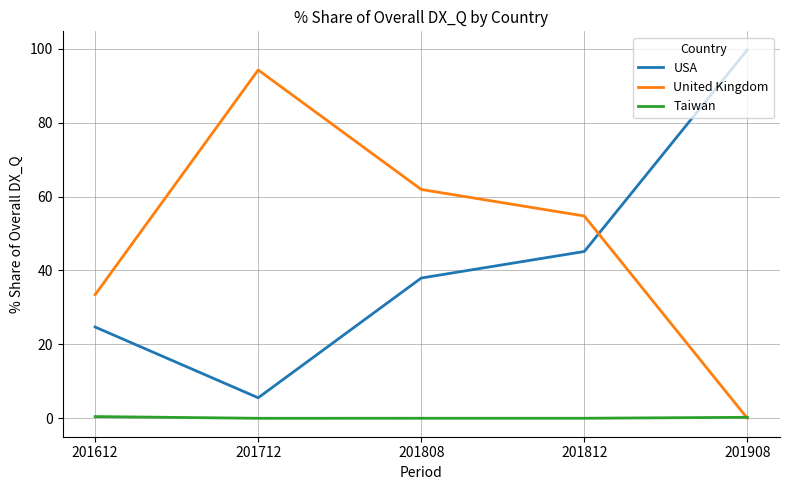

Between 201612 and 201808, which series saw the biggest shift?

United Kingdom